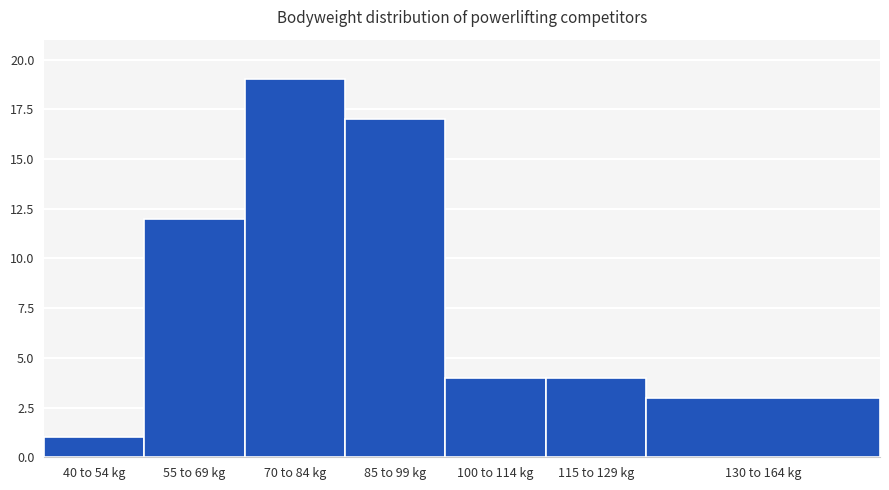

Reading left to right, extract all data points from this chart.

1	12	19	17	4	4	3